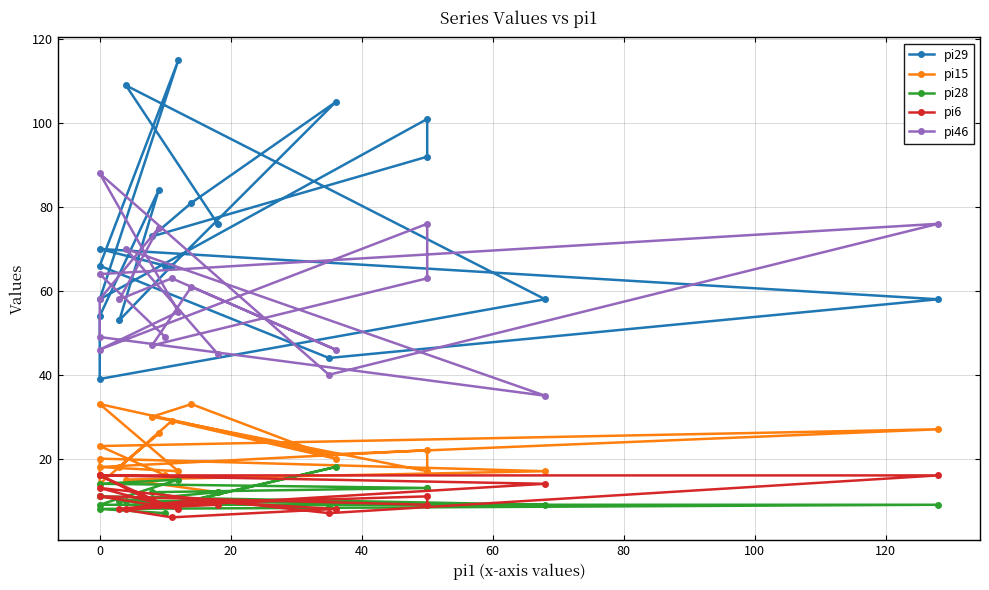

How many categories are shown in the chart?

20